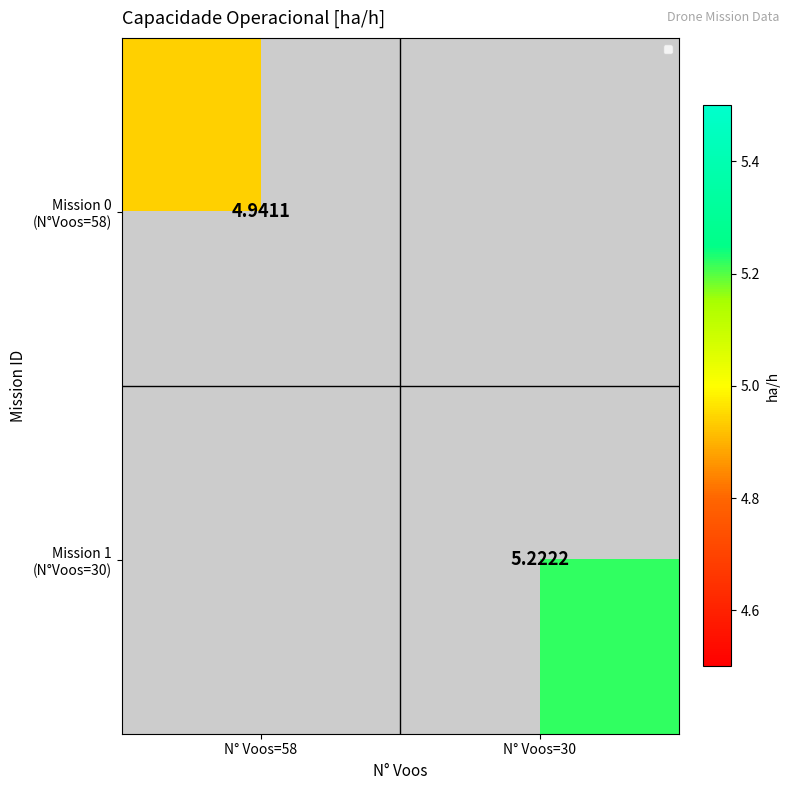

What is the approximate value of Mission 0 (N°Voos=58) at N° Voos=58?

4.9